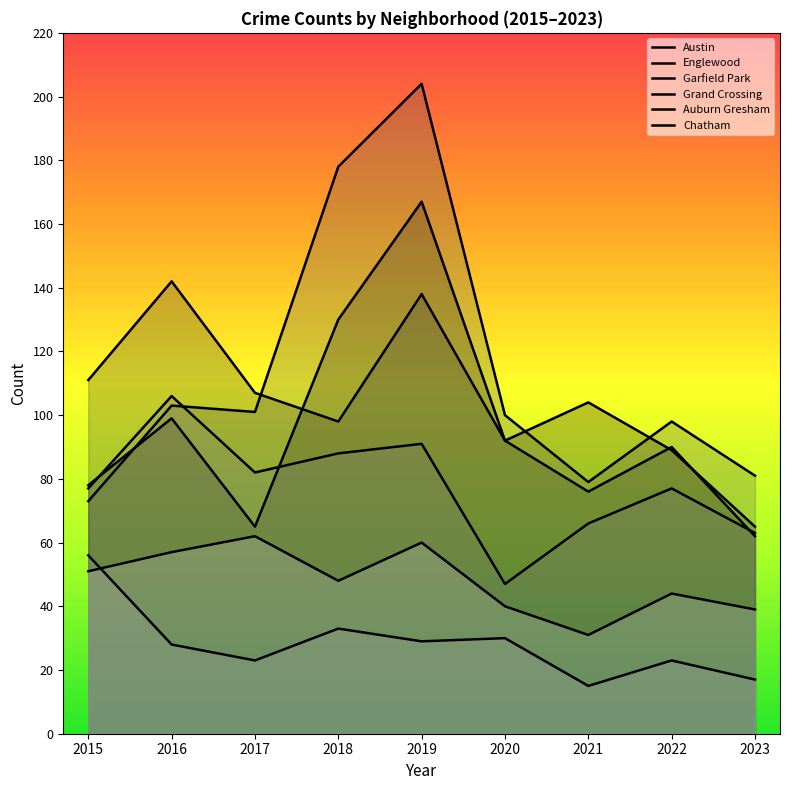

In Austin, how many points are lower than both neighbors (excluding endpoints)?

2